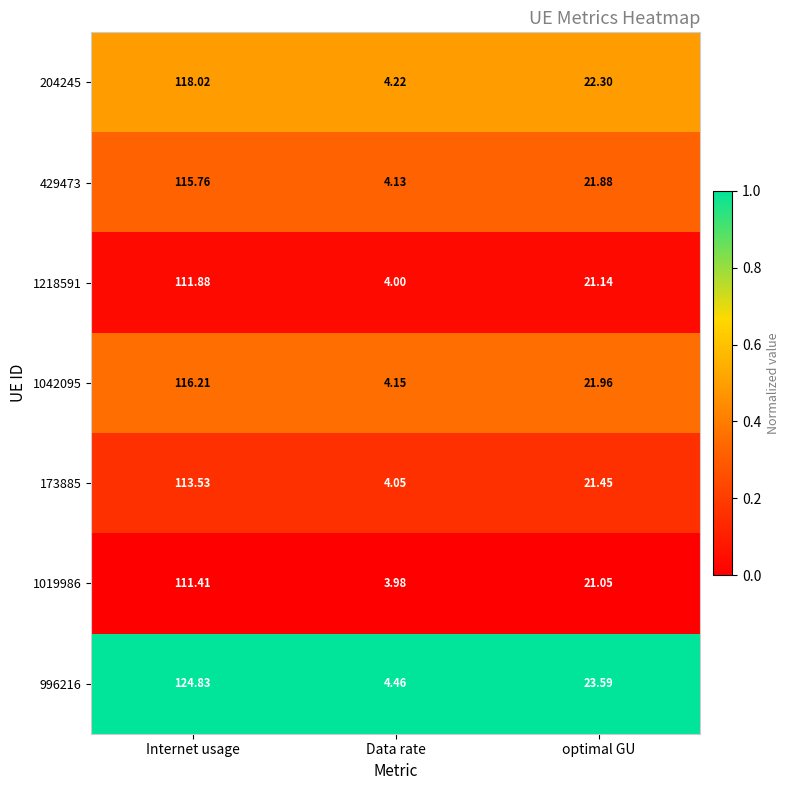

At which category is the sum across all series the highest?

Internet usage